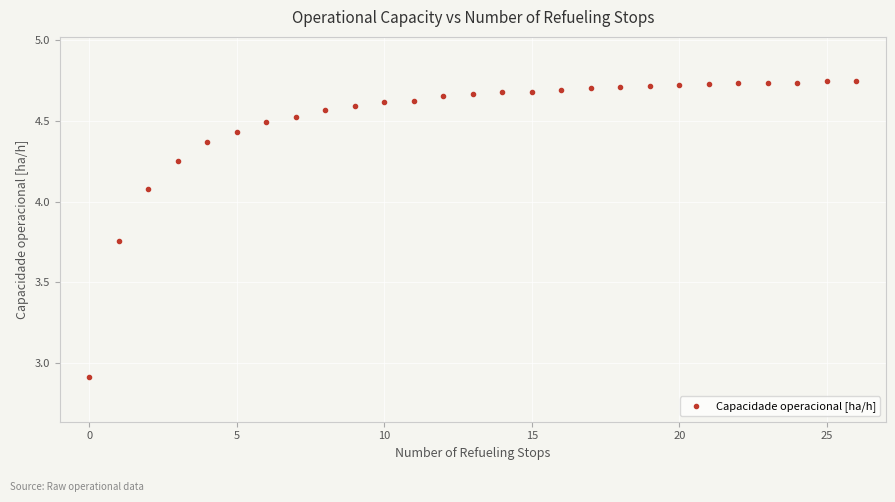

What Y value in the scatter plot is closest to 3?

2.9